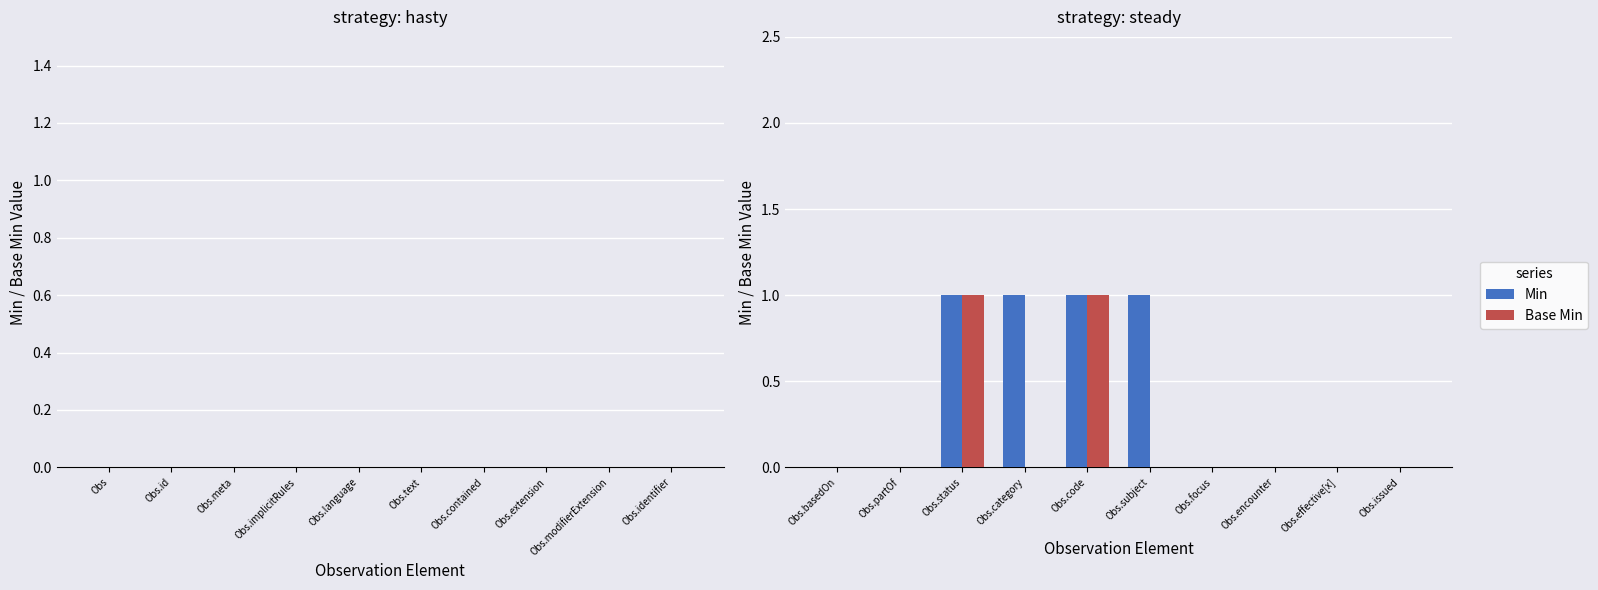

True or false: Base Min has a value of 1 at Obs.basedOn.

False